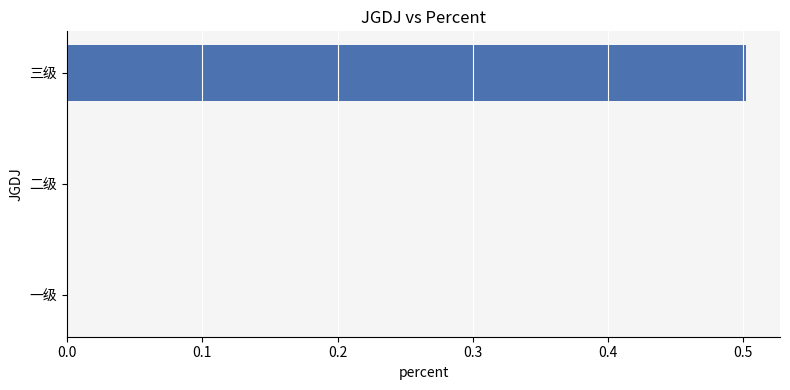

What is the change in value from 一级 to 三级?

+0.5